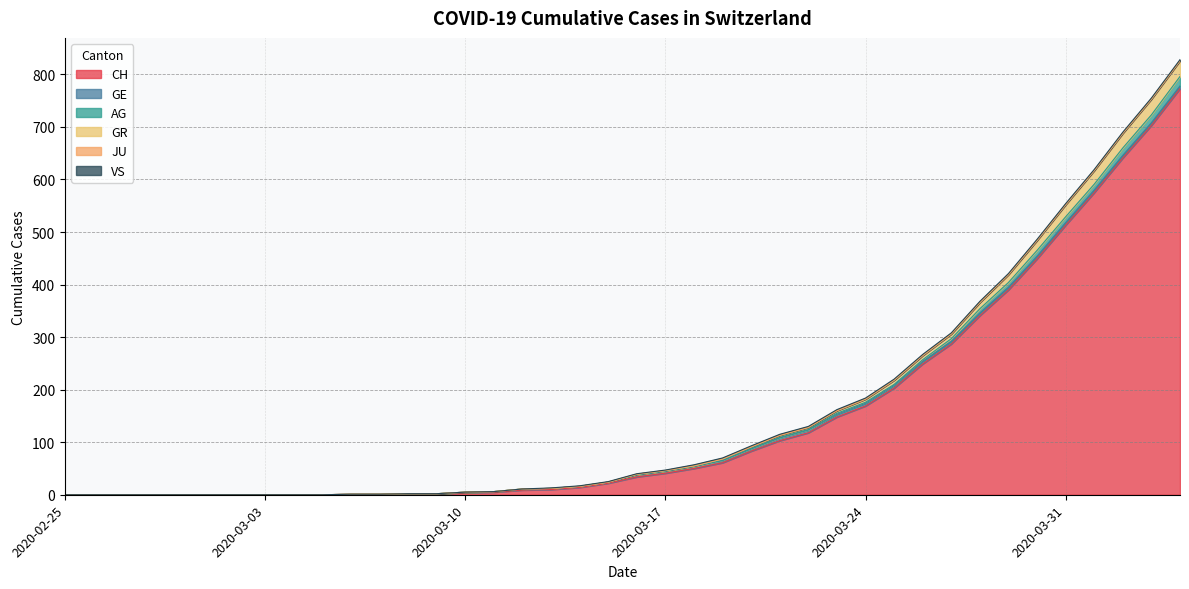

Does the chart display data point markers on the line(s)?

No